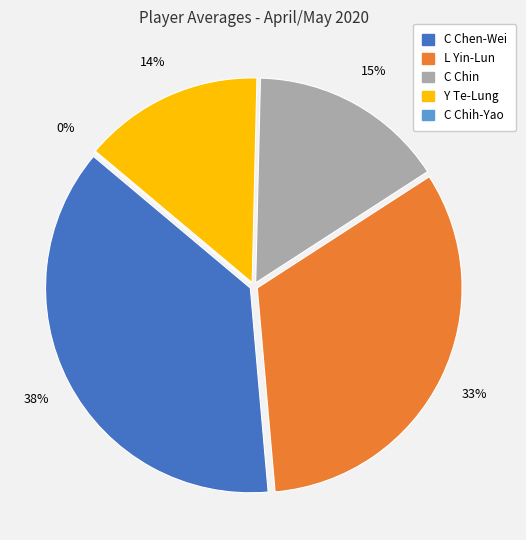

Is there any slice that represents more than half of the pie?

No